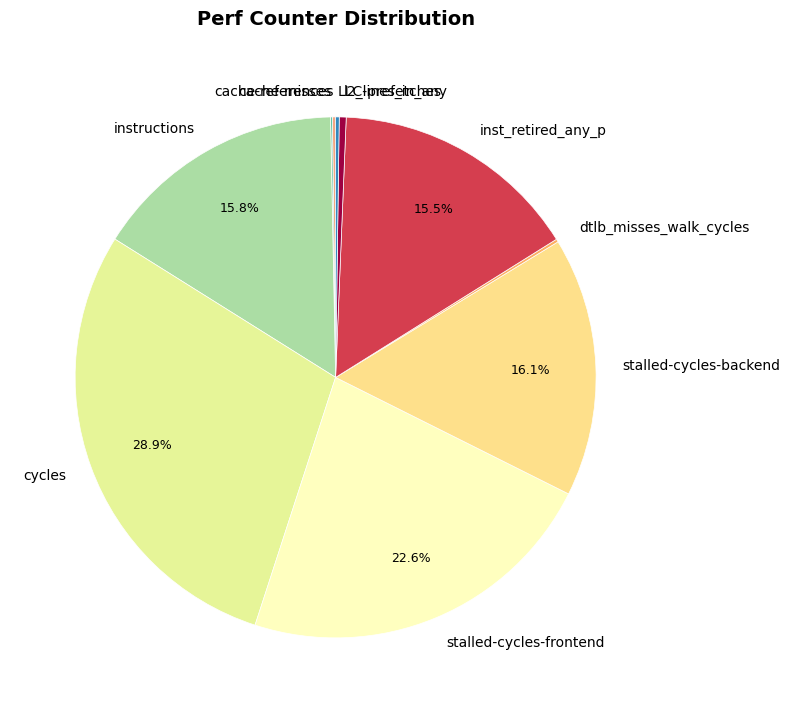

Which category has the biggest portion of the pie?

cycles